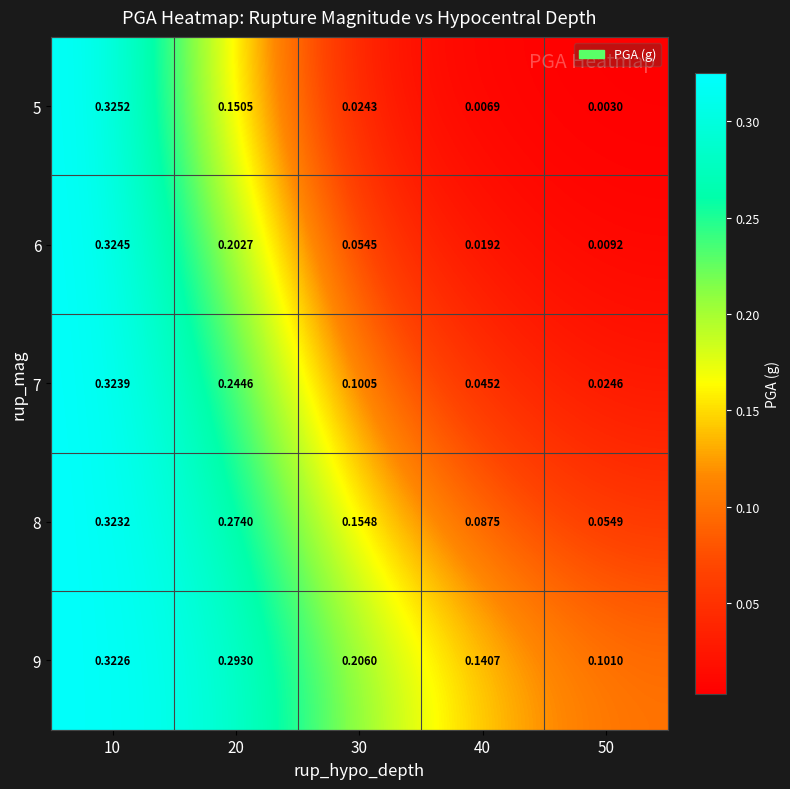

Is the value of 7 at 50 greater than the value of 9 at 20?

No